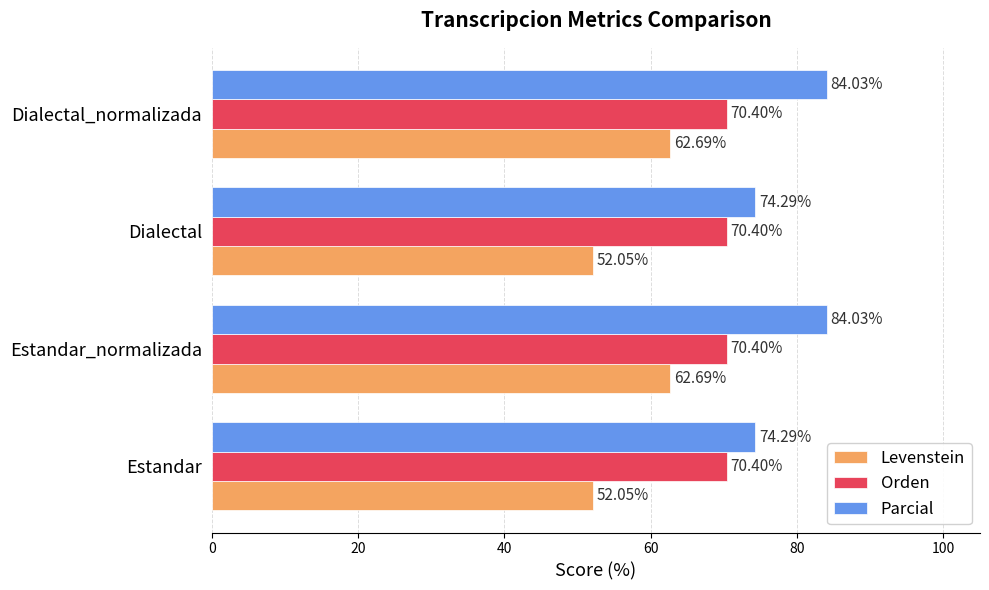

What is the greatest value displayed?

84.0